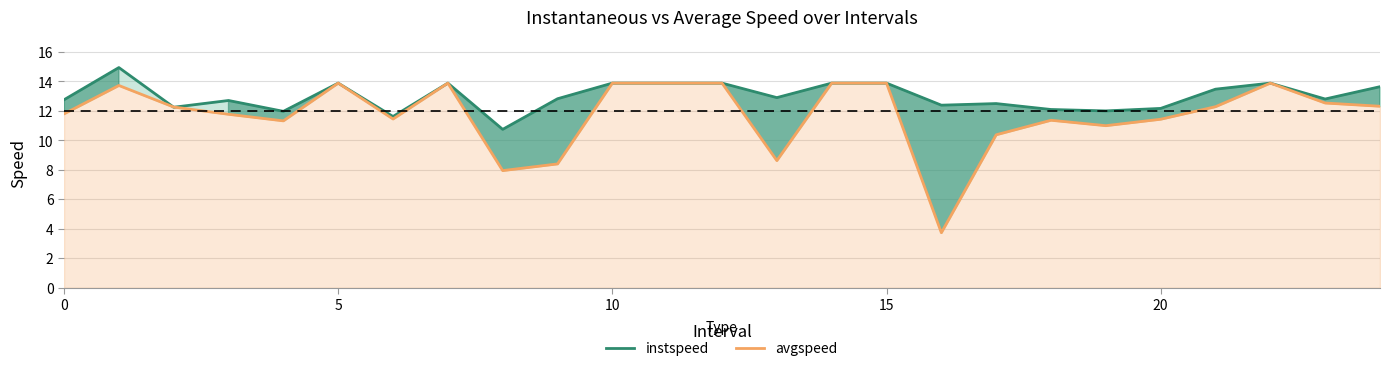

What is the sum of all instspeed values?

325.0